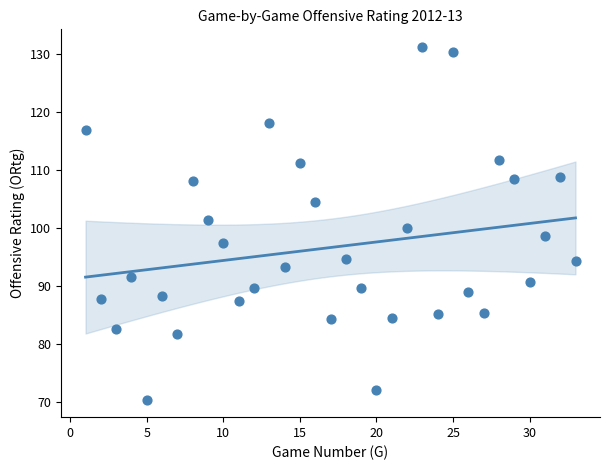

What is the range of X values (max minus min)?

32.0